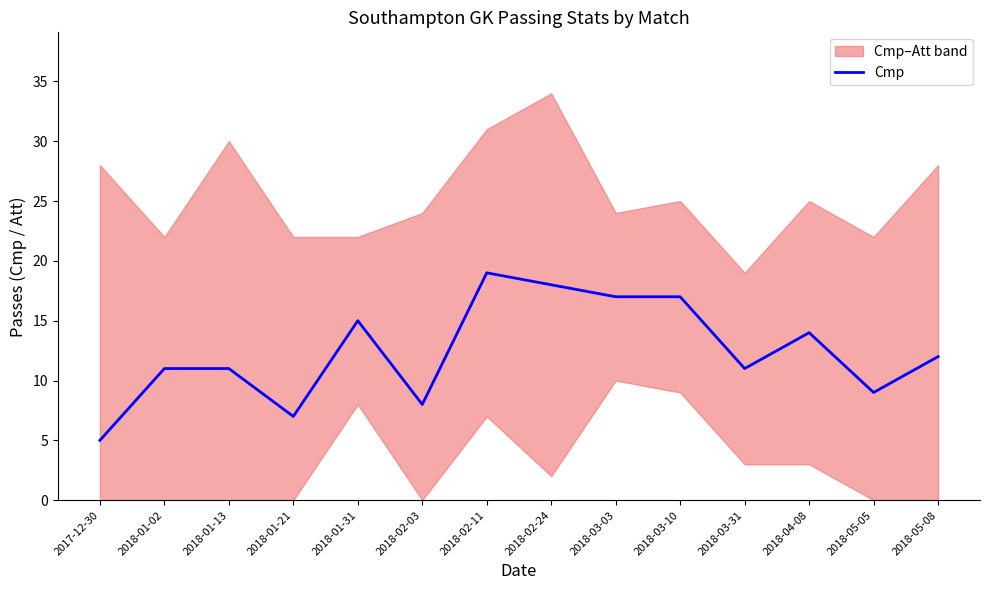

How many points are lower than both their immediate neighbors (excluding endpoints)?

4